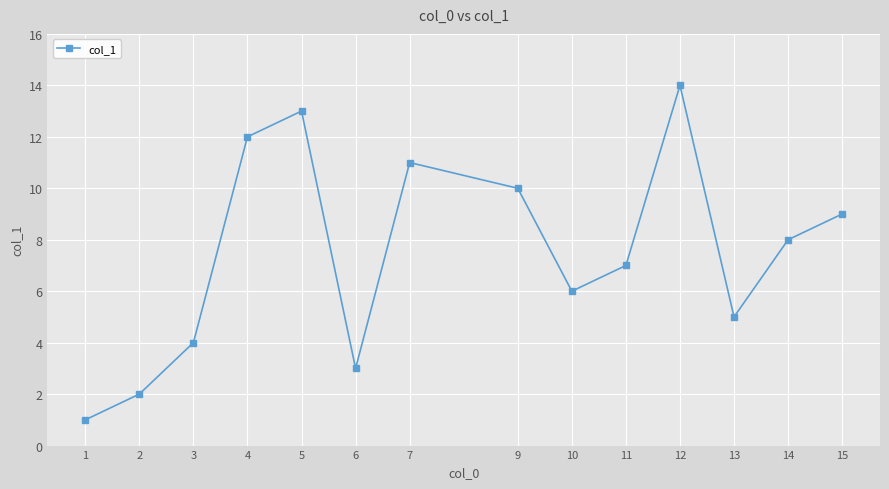

List the labels in order of value, smallest first.

1, 2, 6, 3, 13, 10, 11, 14, 15, 9, 7, 4, 5, 12